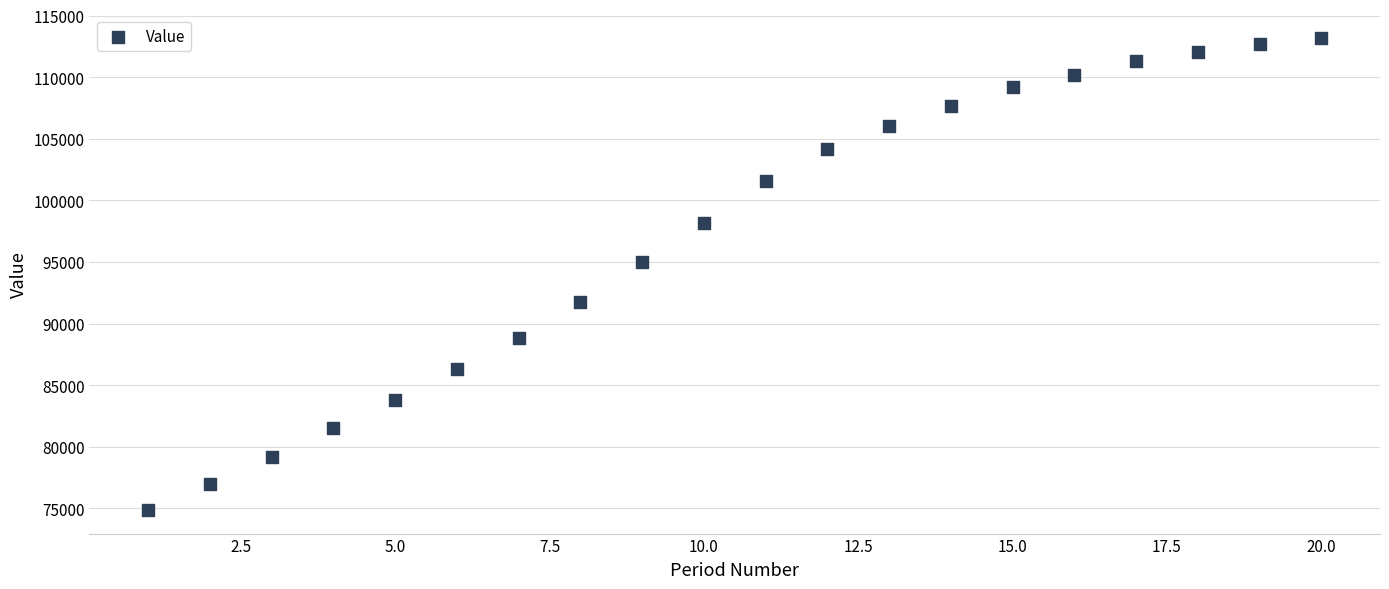

What is the range of Y values (max minus min)?

38326.0